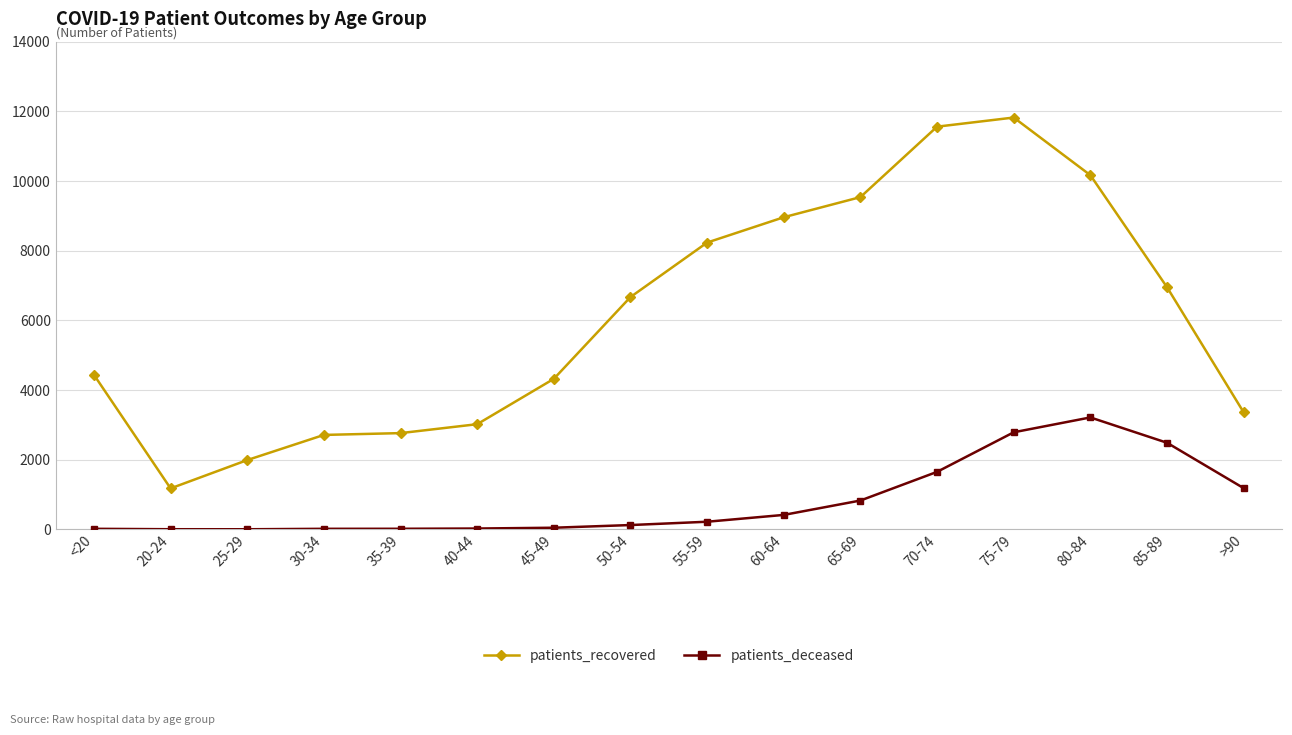

True or false: patients_deceased and patients_recovered intersect in this chart.

False